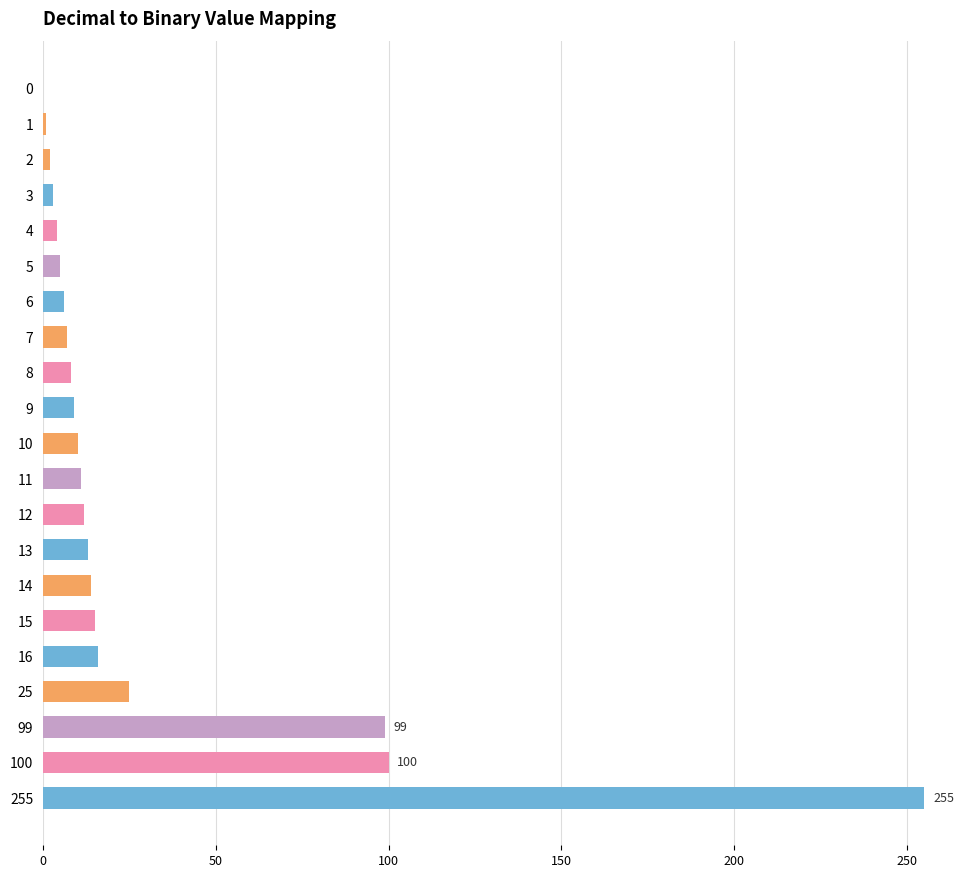

The value at 7 is 7. True or false?

True